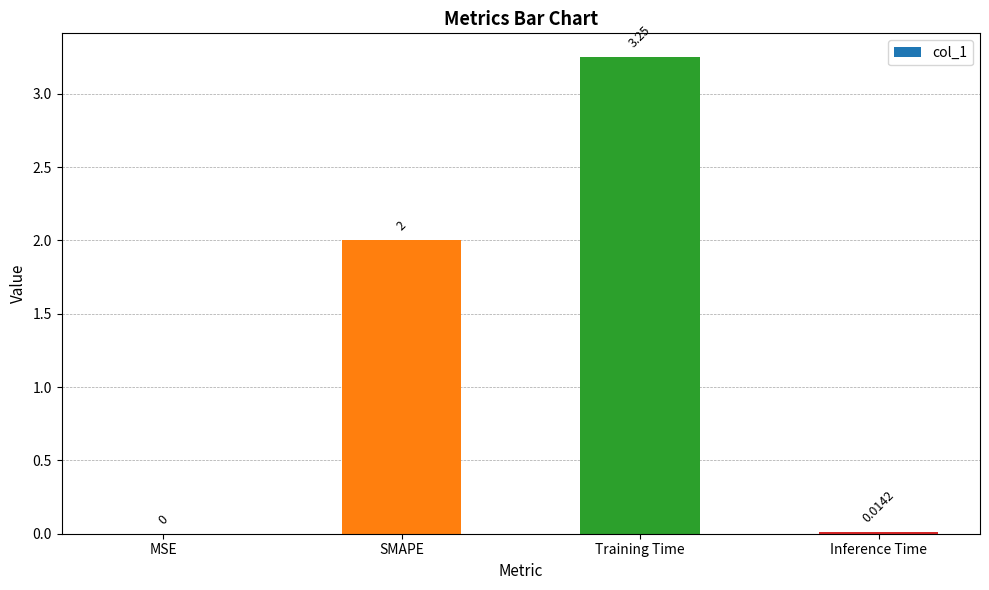

How many positive values are there?

3